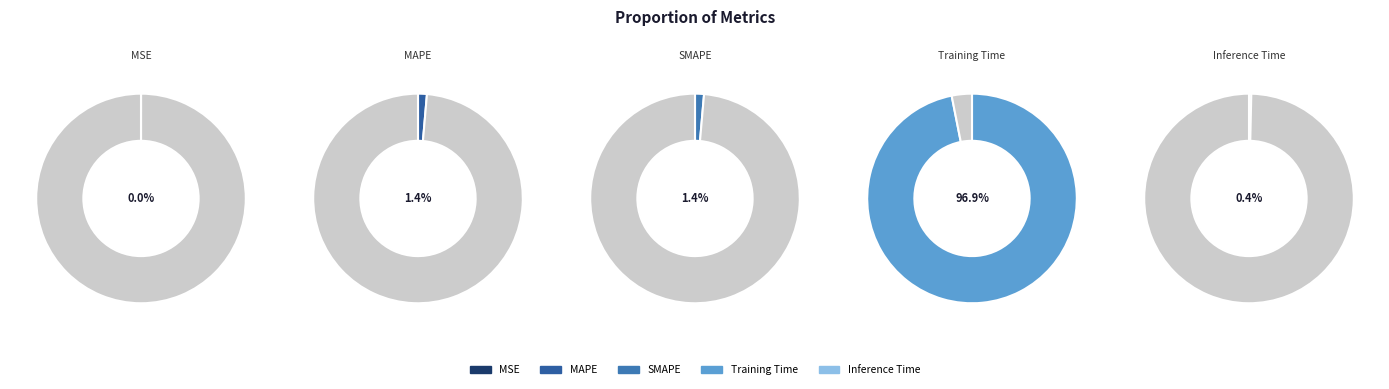

How many slices are in this pie chart?

5